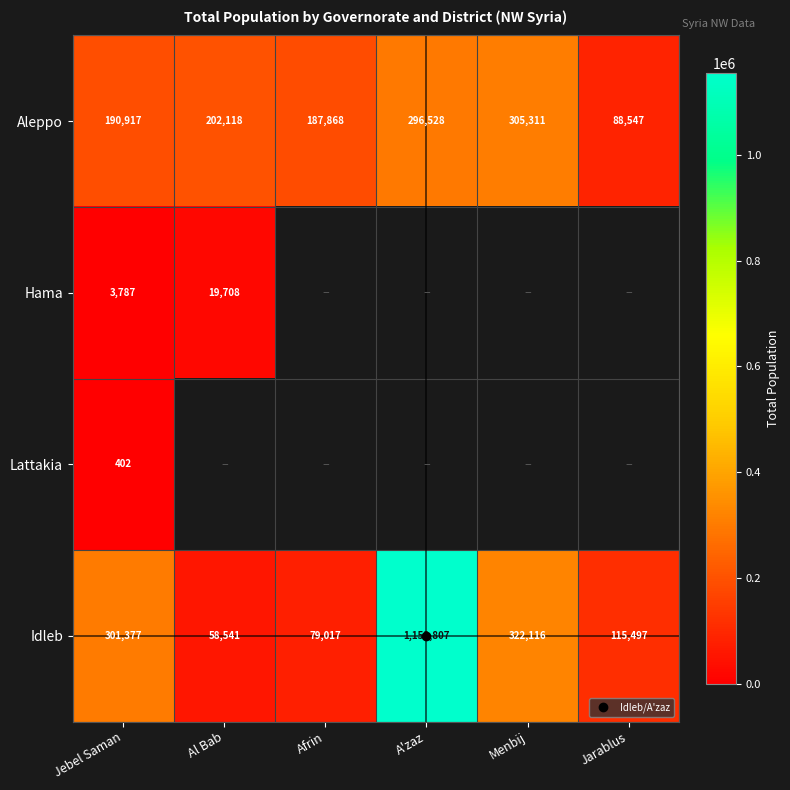

What is the lowest value of the Lattakia series?

402.0